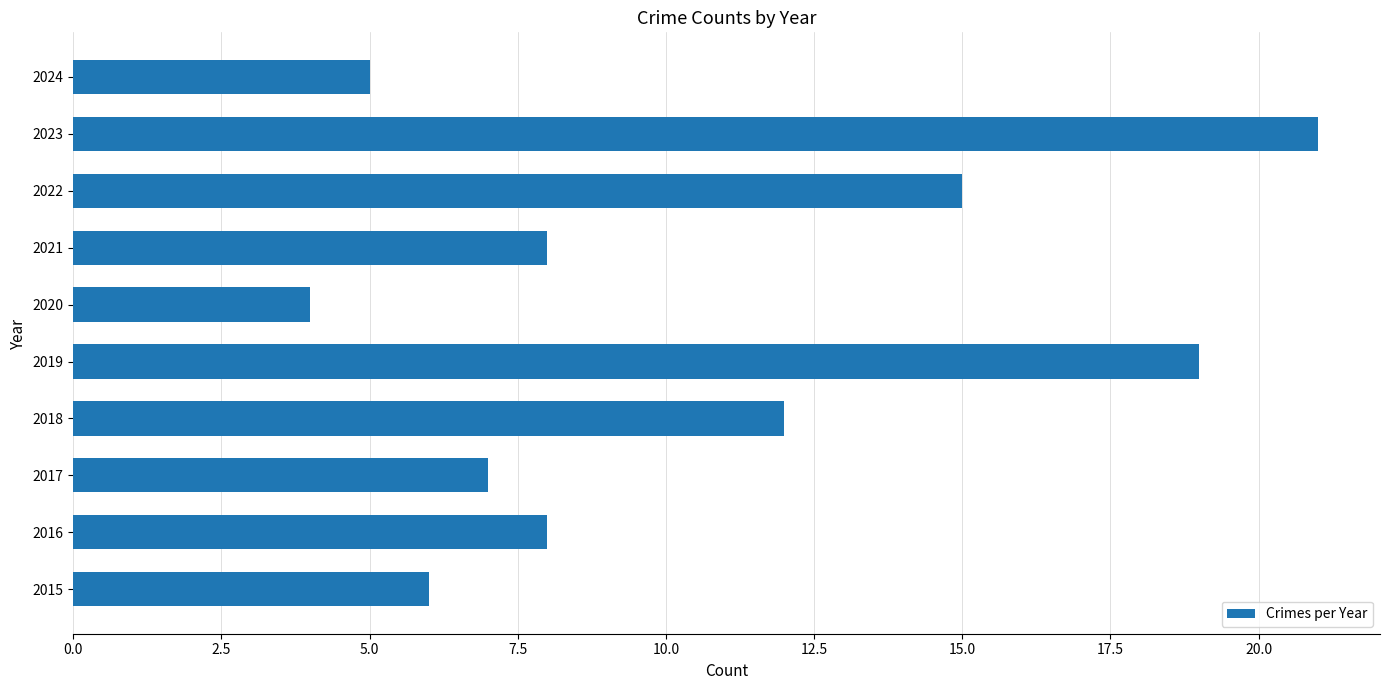

Read the value at 2015.

6